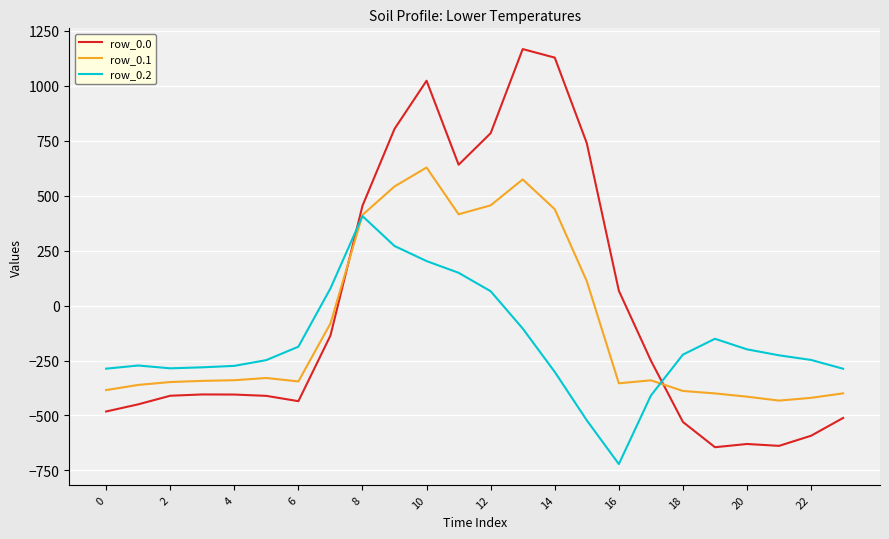

Rank the series by their maximum value, from highest to lowest.

row_0.0, row_0.1, row_0.2